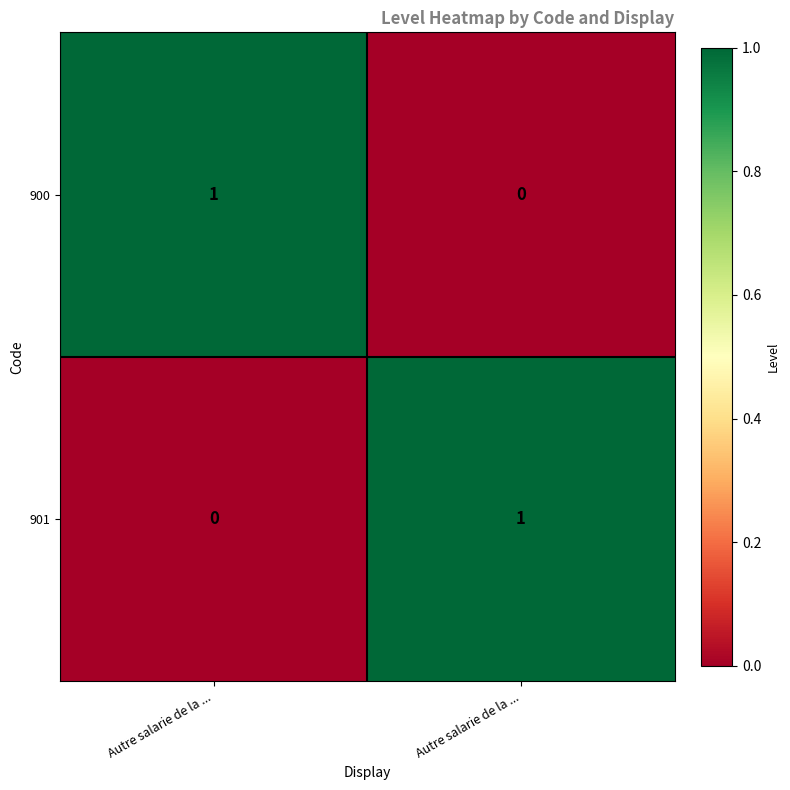

Reading left to right, transcribe all the data shown in this chart.

900: Autre salarie de la ...=1	Autre salarie de la ...=0
901: Autre salarie de la ...=0	Autre salarie de la ...=1